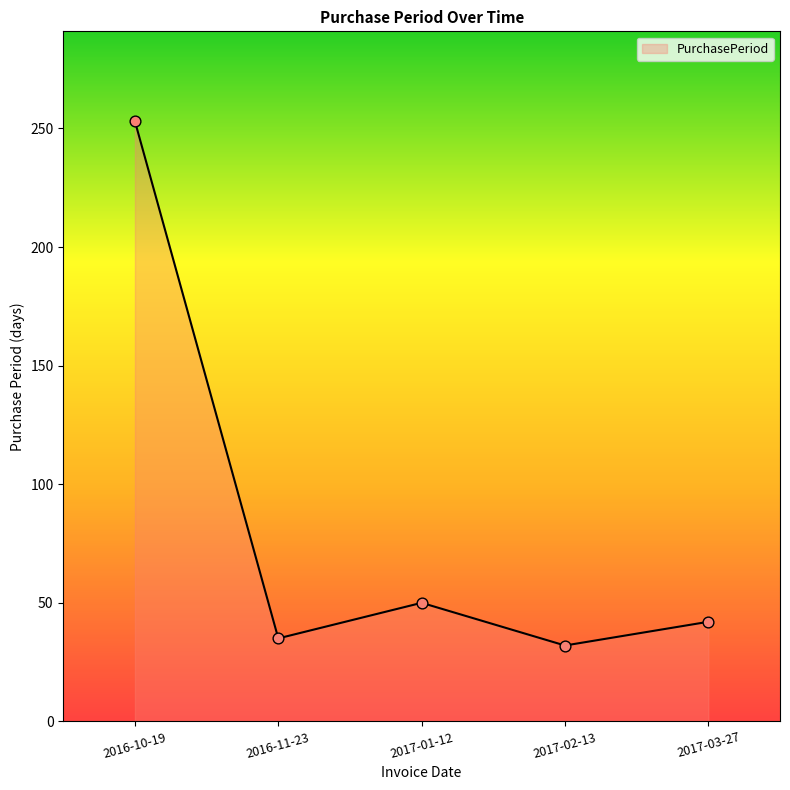

What is the ratio of the value at 2017-03-27 to the value at 2017-02-13?

1.3